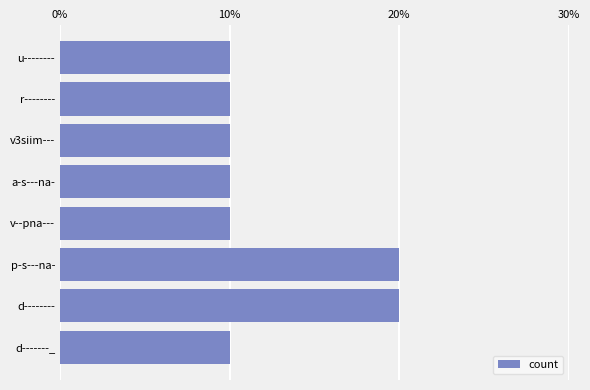

Count the values in the range 10 to 20.

8